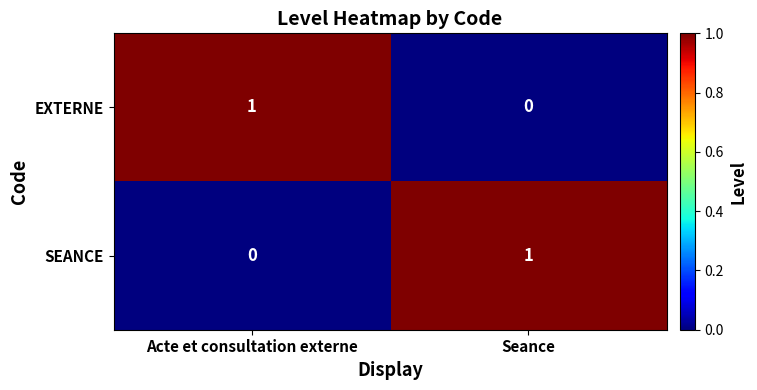

Where is SEANCE nearest to the value 0?

Acte et consultation externe